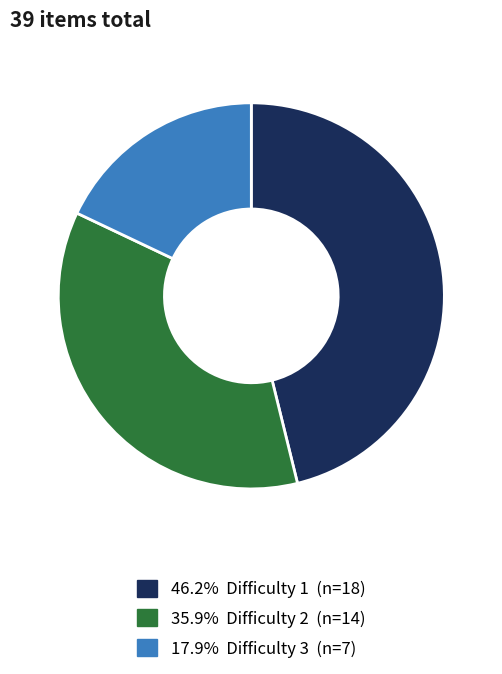

Does 17.9% Difficulty 3 (n=7) represent more than half of the total?

No